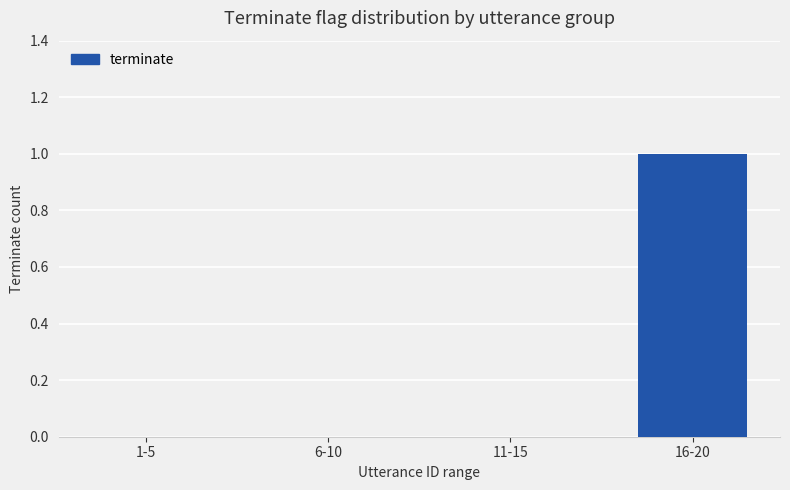

The value at 11-15 is -1. True or false?

False